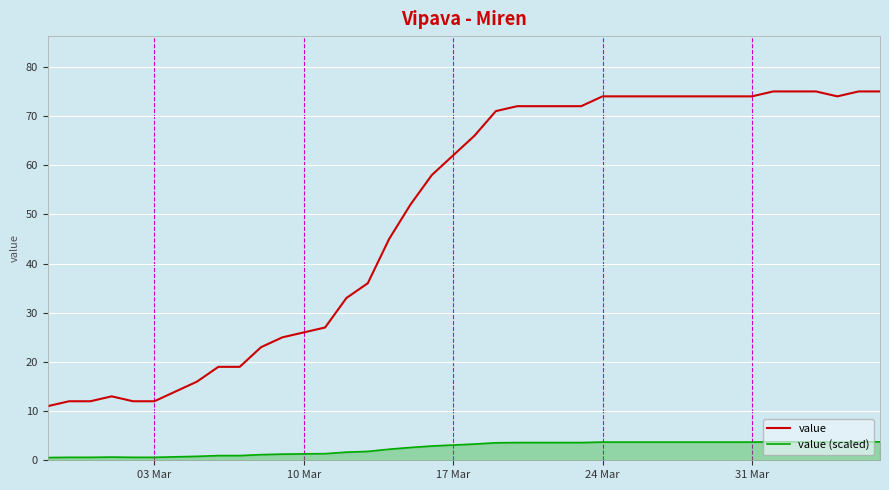

What is the difference between the maximum and minimum values in the value series?

64.0